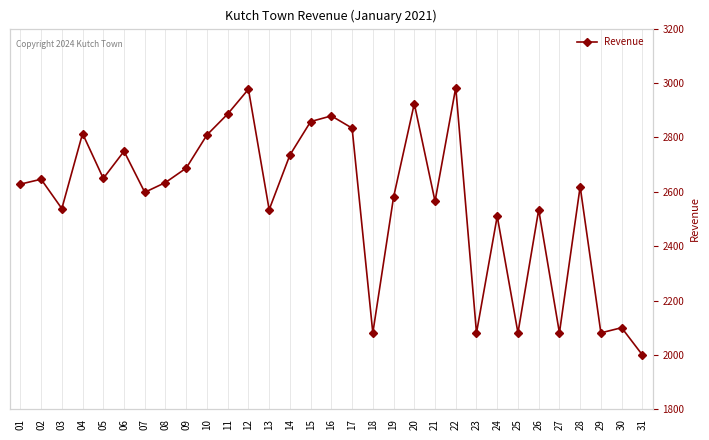

What is the difference between the values at 02 and 29?

565